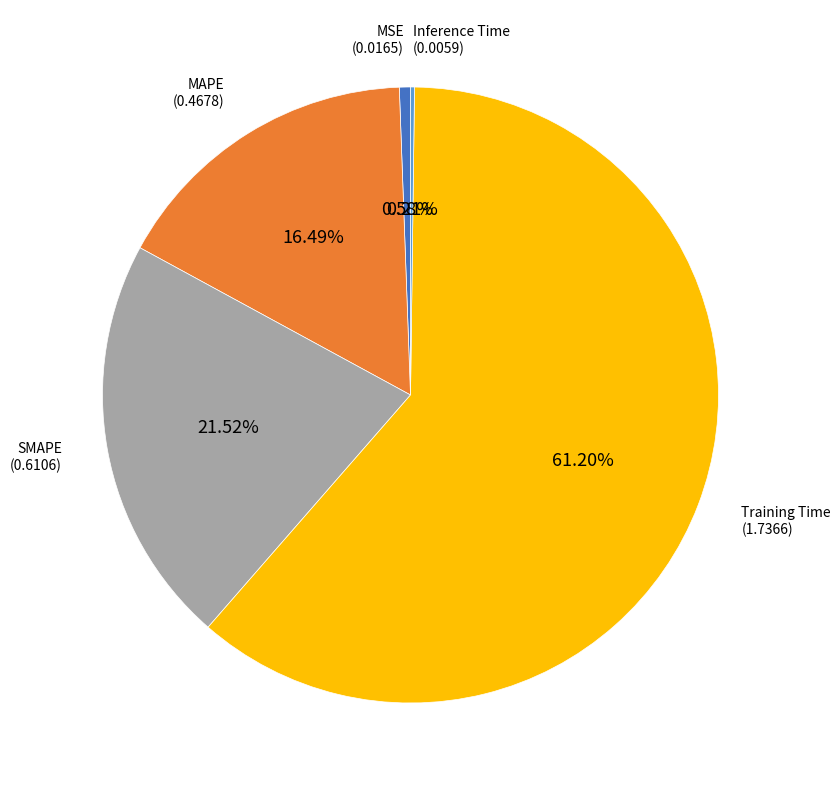

What is the ratio of the value at MAPE to the value at Training Time?

0.3